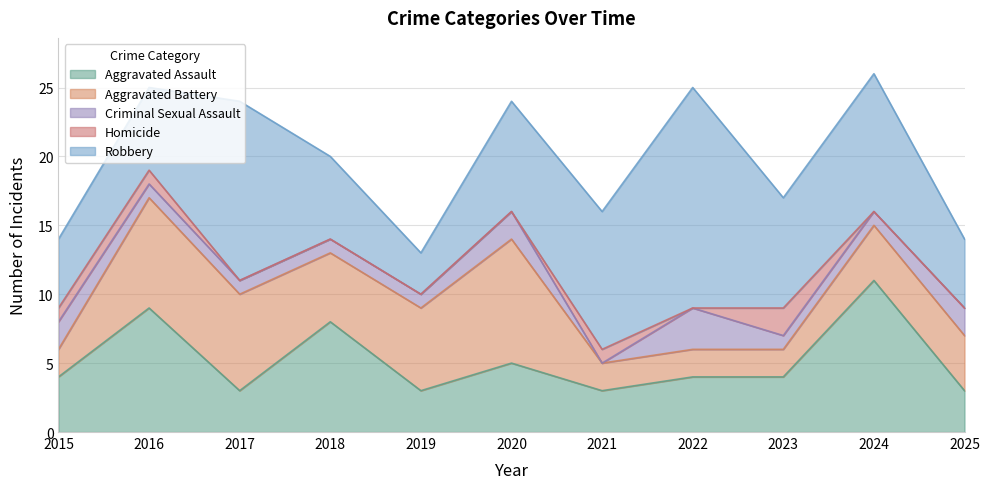

Where is Aggravated Assault nearest to the value 7?

2018